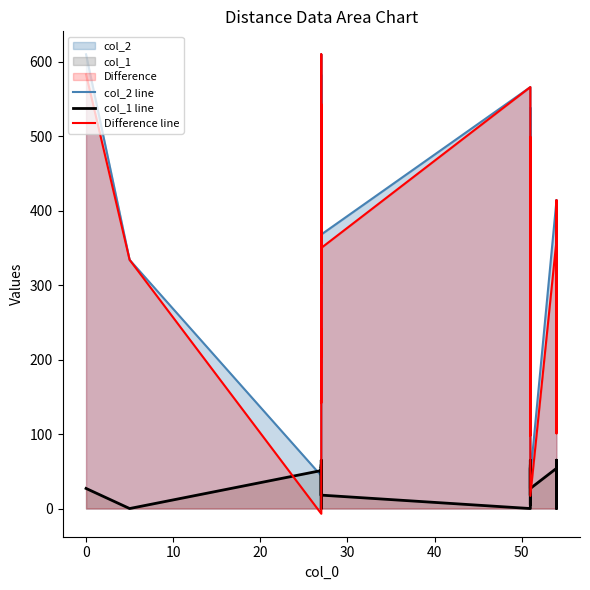

Which series has the largest range (max minus min)?

Difference line